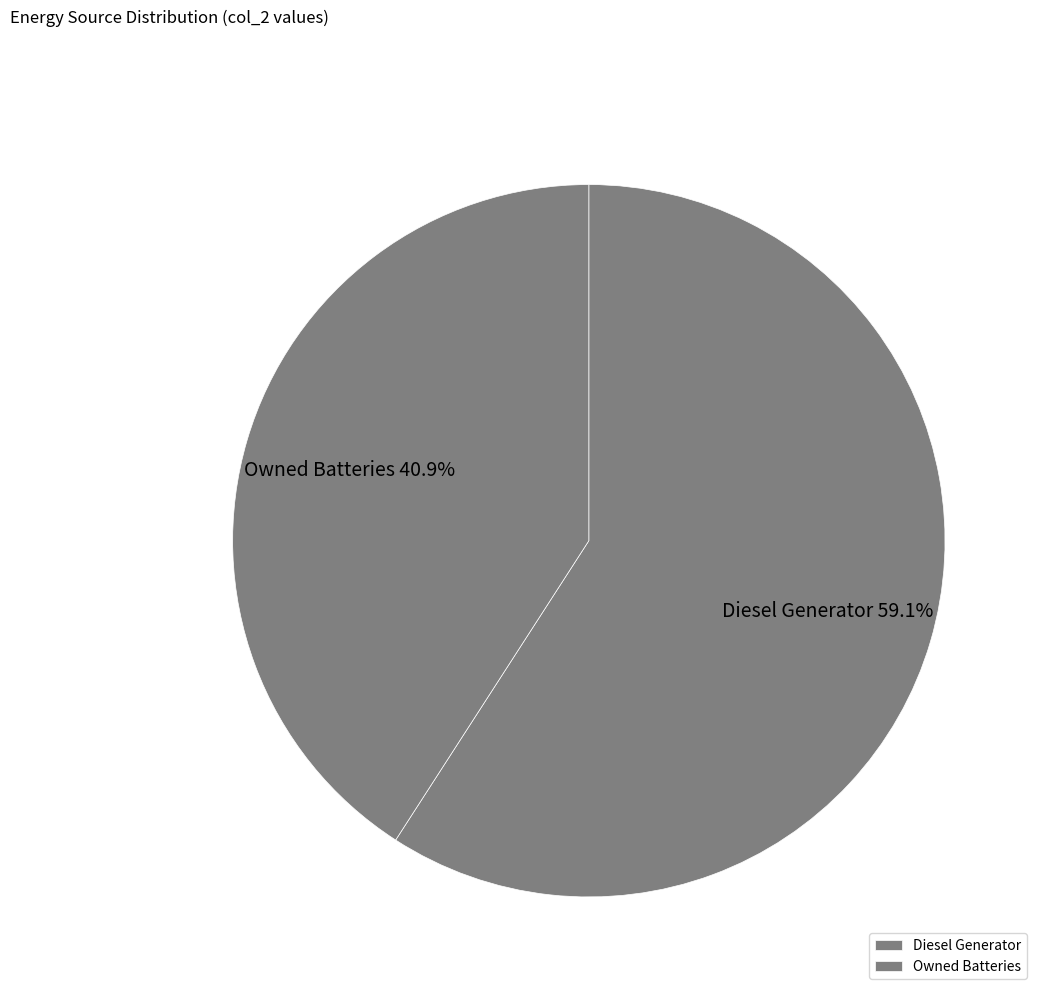

To the nearest percent, what percentage of the pie is Owned Batteries?

41%